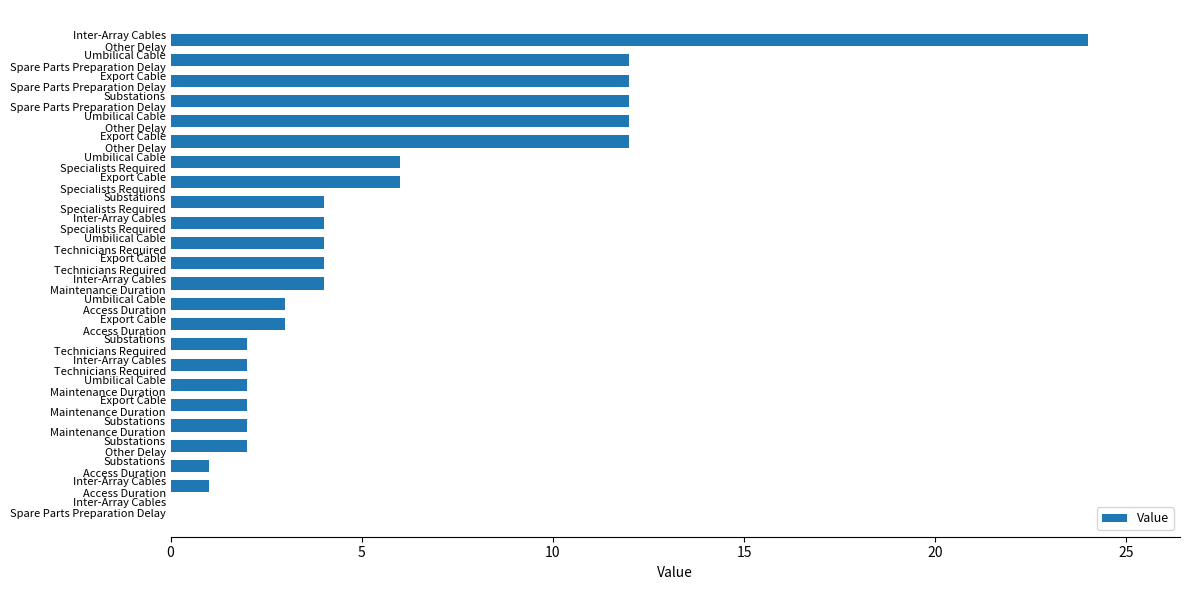

What is the greatest value displayed?

24